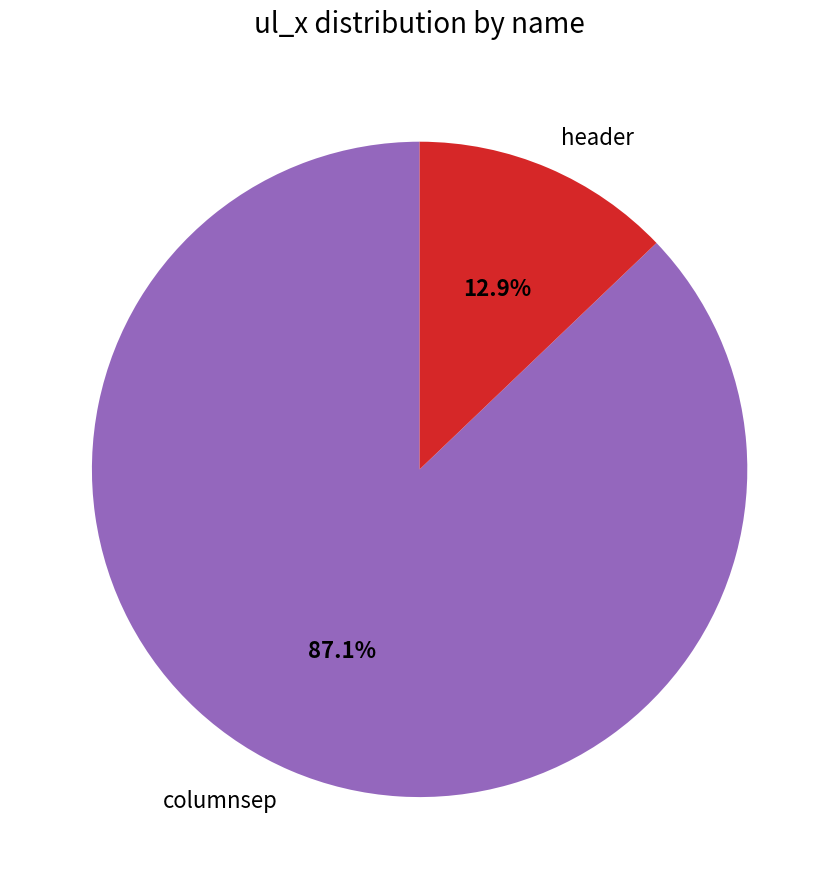

Is it true that header is 13% of the pie?

True